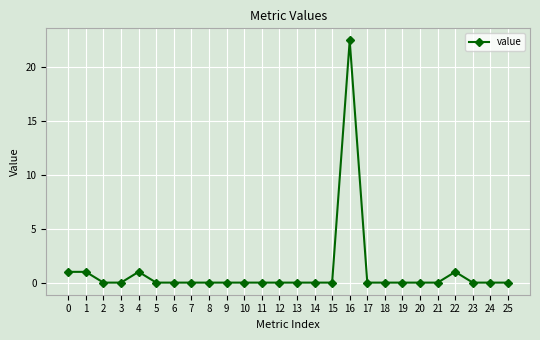

Is it true that the value at 19 is -15.7?

False